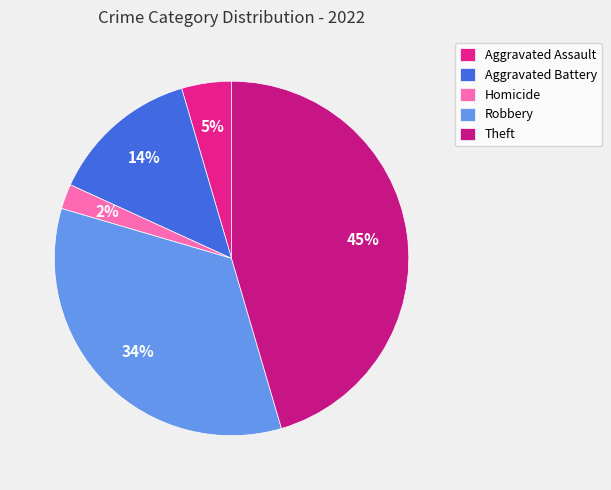

To the nearest percent, what is the difference between the largest and smallest slice percentages?

43%